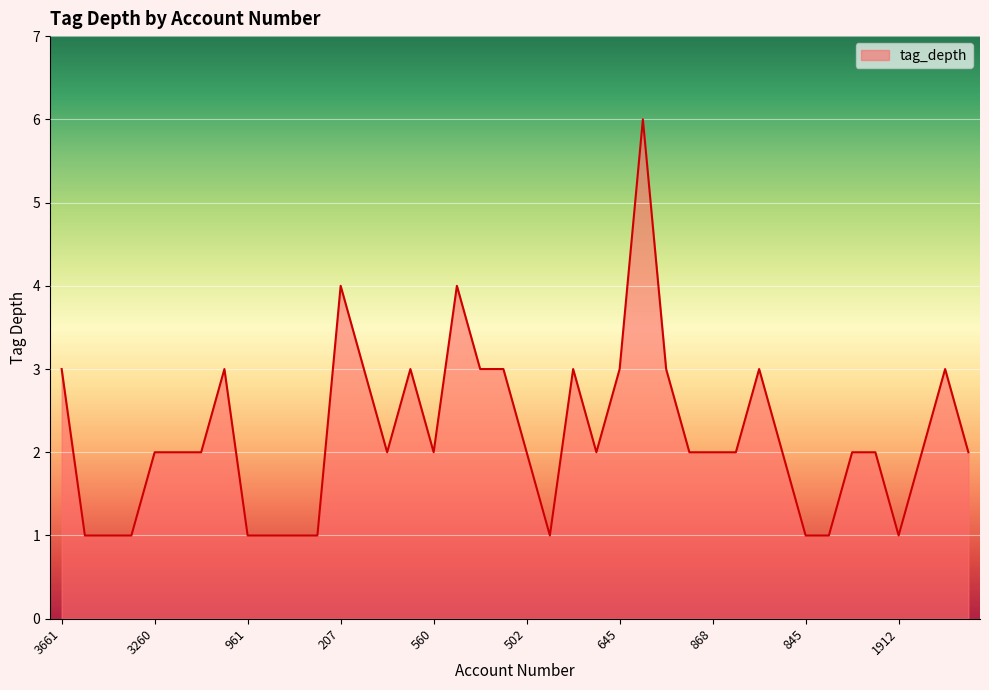

What is the difference between the maximum and minimum values?

5